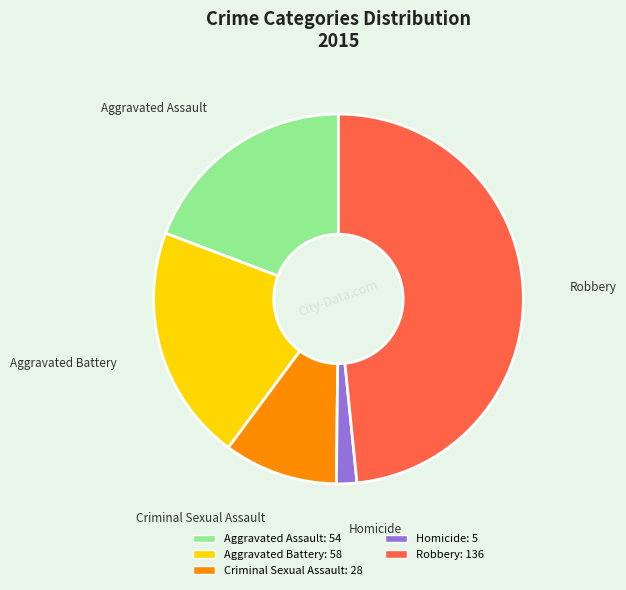

True or false: Aggravated Battery accounts for 21% of the total.

True